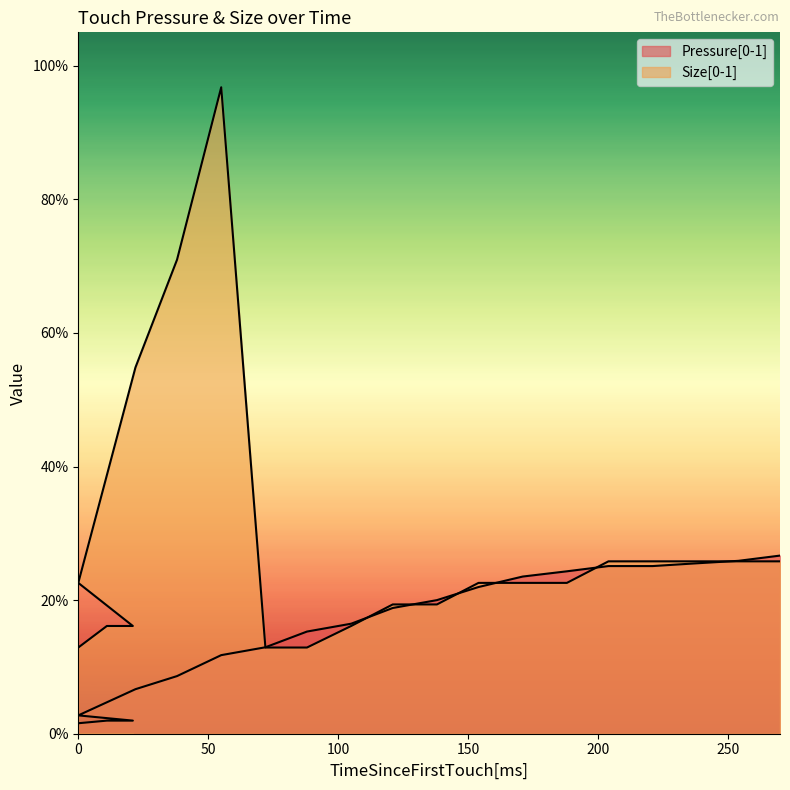

What are all the series names shown in the legend?

Pressure[0-1], Size[0-1]